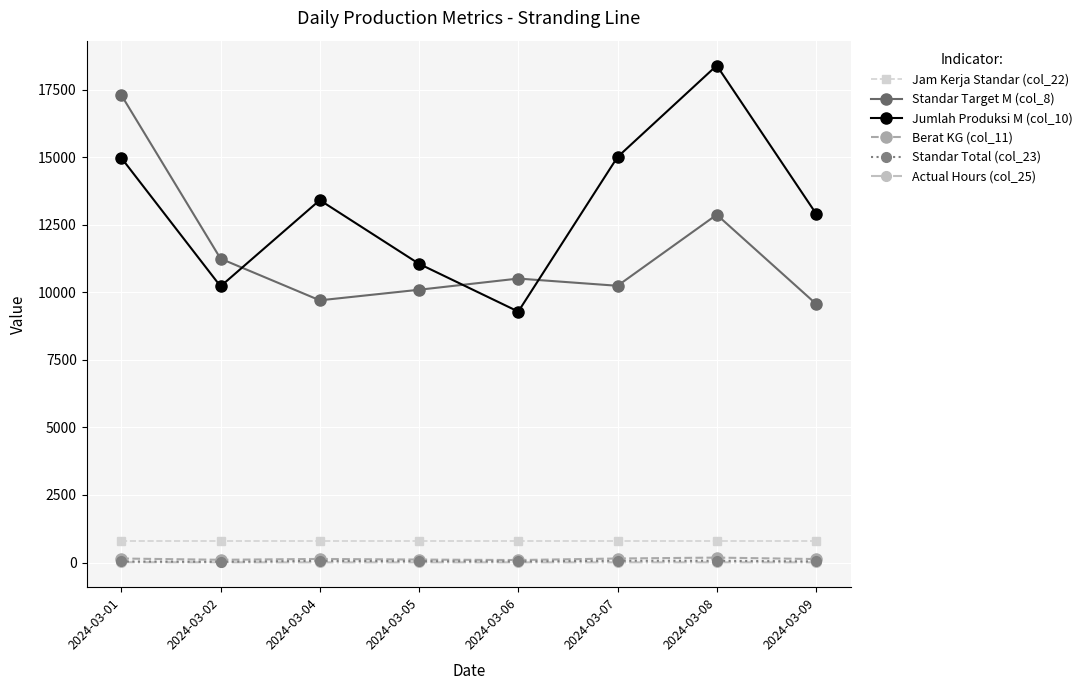

What is the greatest value displayed?

18403.0